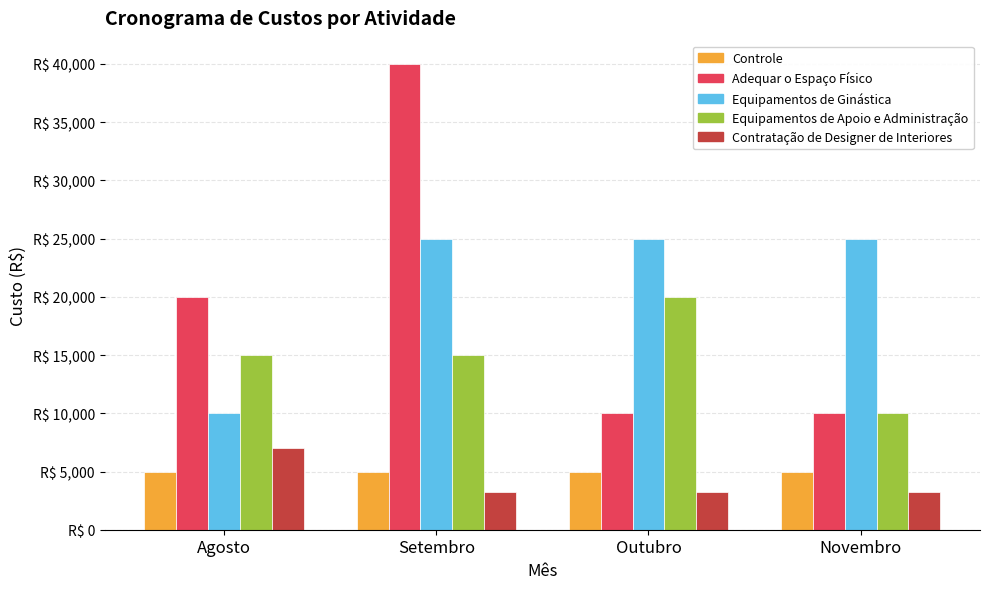

What is the spread (max minus min) of values at Outubro?

21750